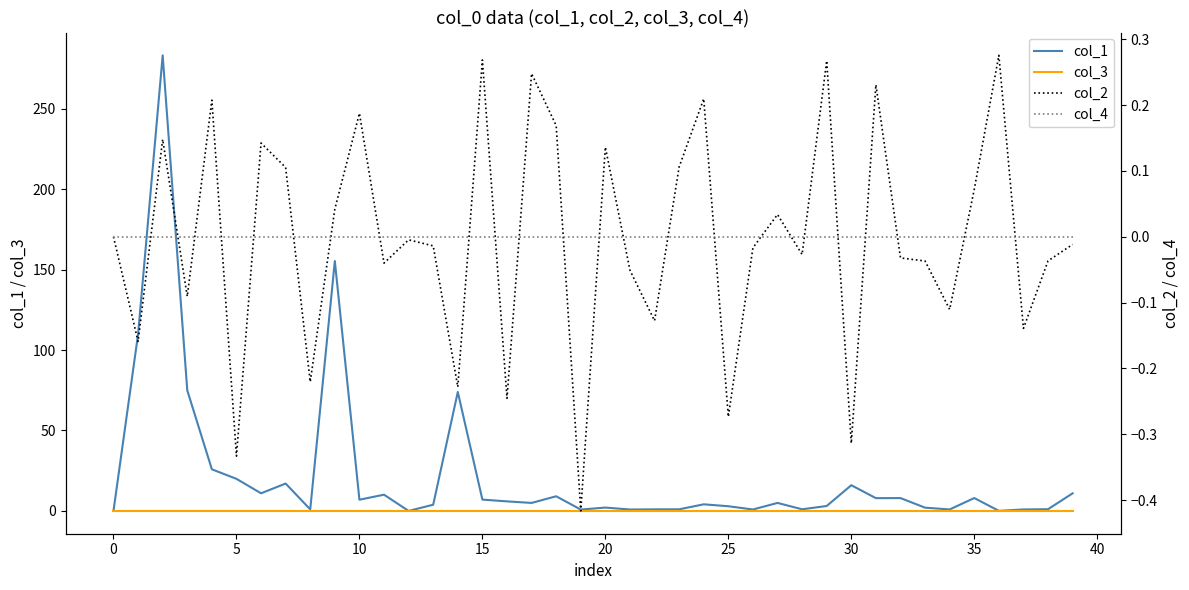

What is the difference between the second highest and second lowest values in the col_2 series?

0.6